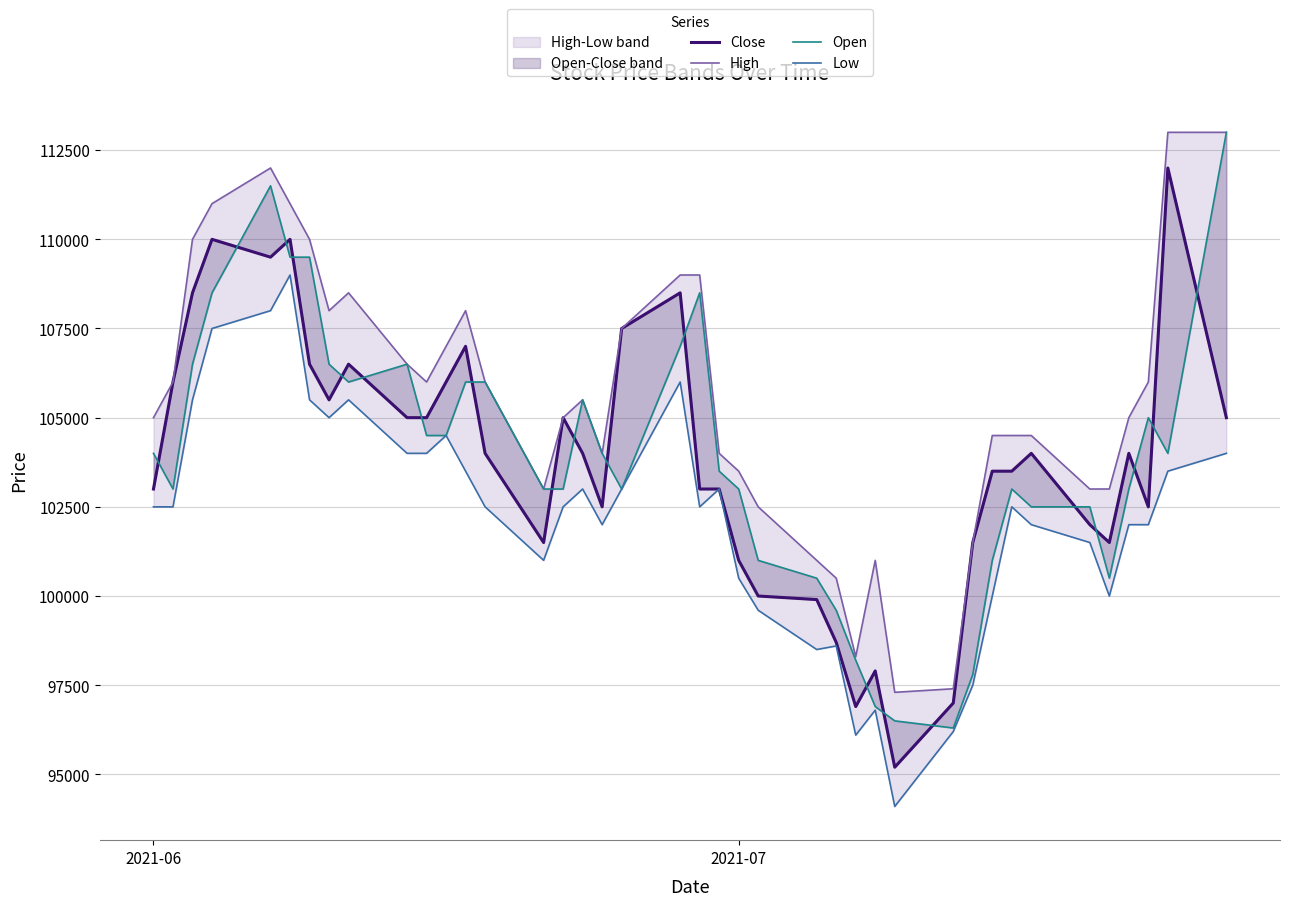

Is the value of Close at 13 greater than the value of High at 29?

Yes